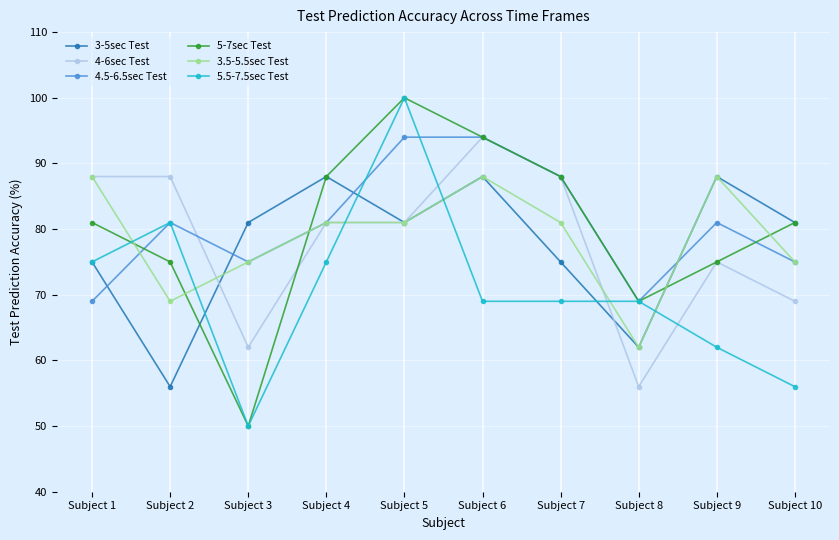

Where do 4-6sec Test and 5.5-7.5sec Test first cross each other?

Subject 4 and Subject 5